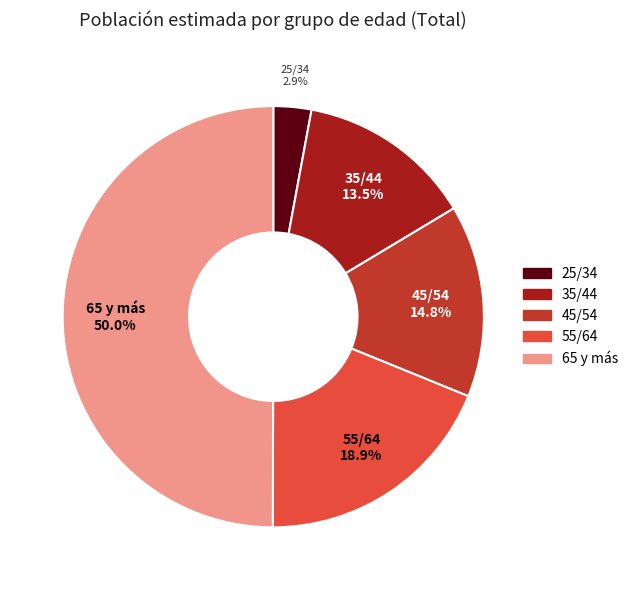

Which category has the smallest portion of the pie?

25/34